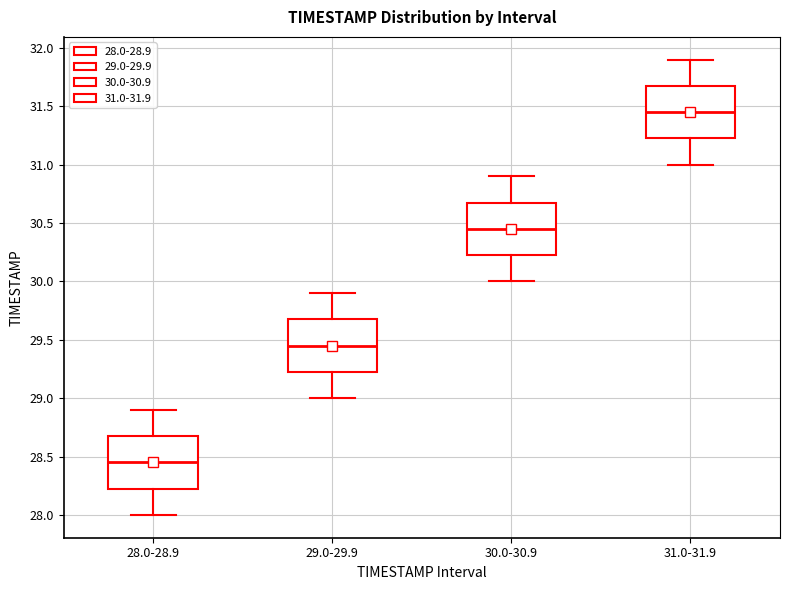

Which box has the highest median line?

31.0-31.9